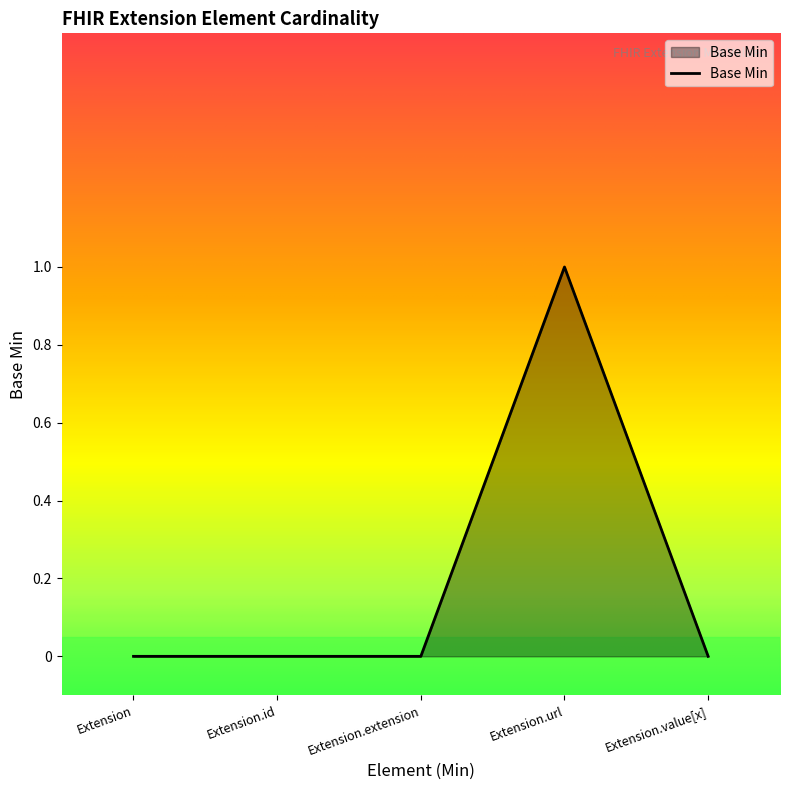

Which category has the highest value across all series?

Extension.url